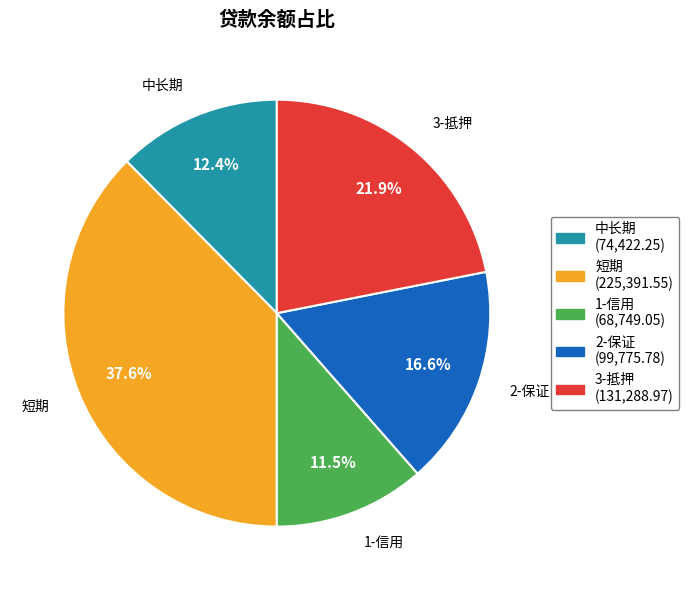

True or false: 2-保证 accounts for 17% of the total.

True